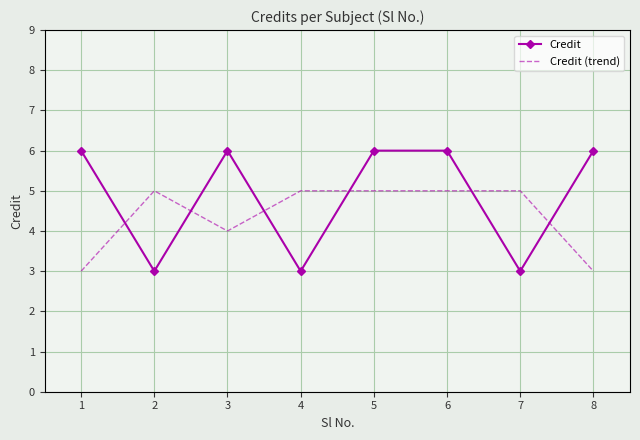

Which series has the widest spread of values?

Credit